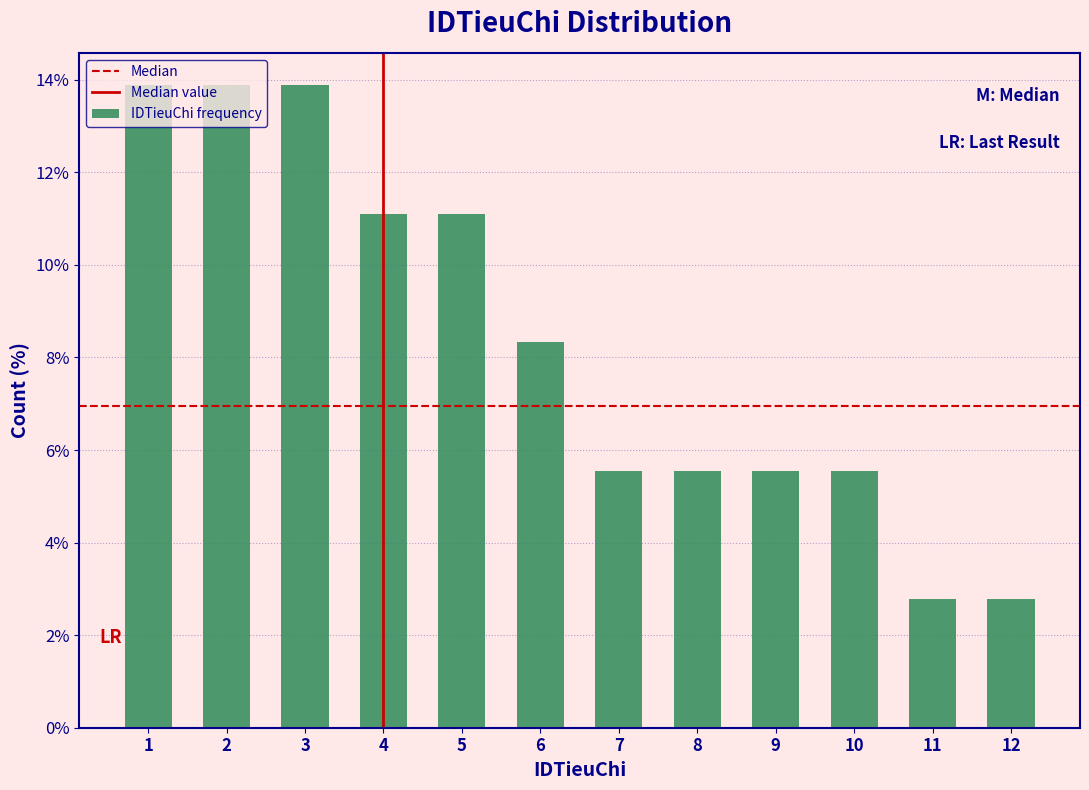

What is the minimum value shown in the chart?

2.8